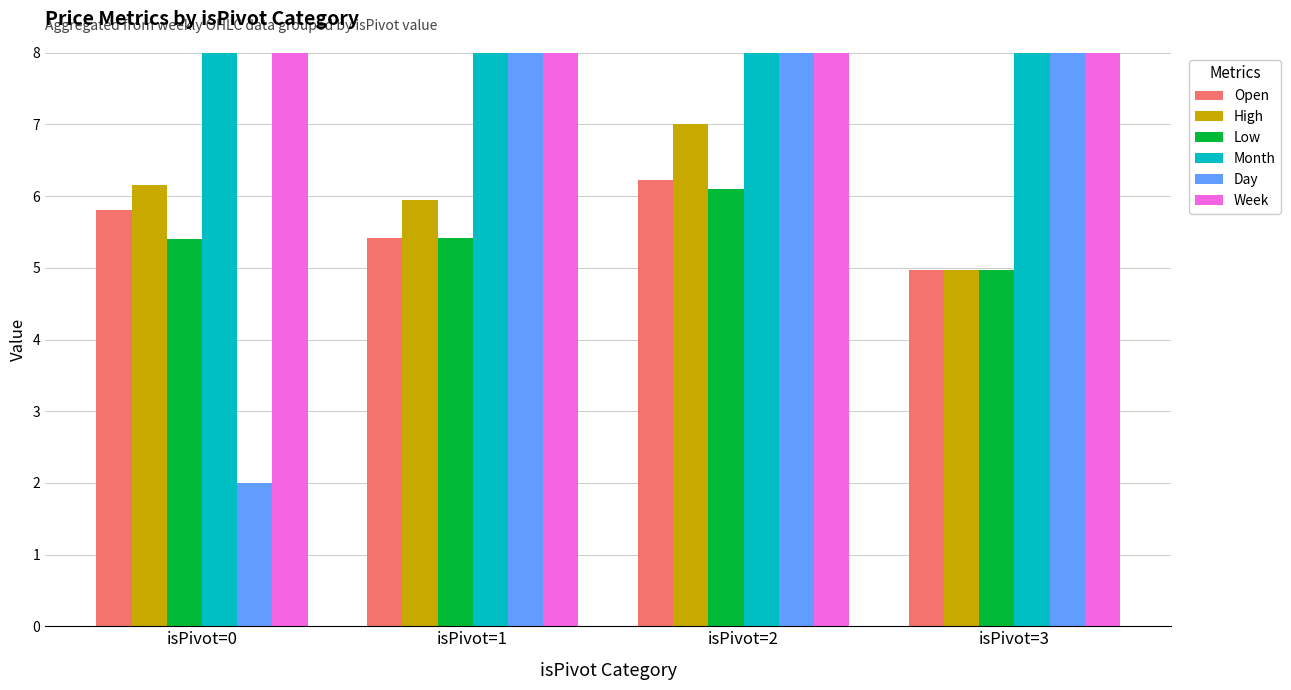

What is the maximum value shown in the chart?

46.0